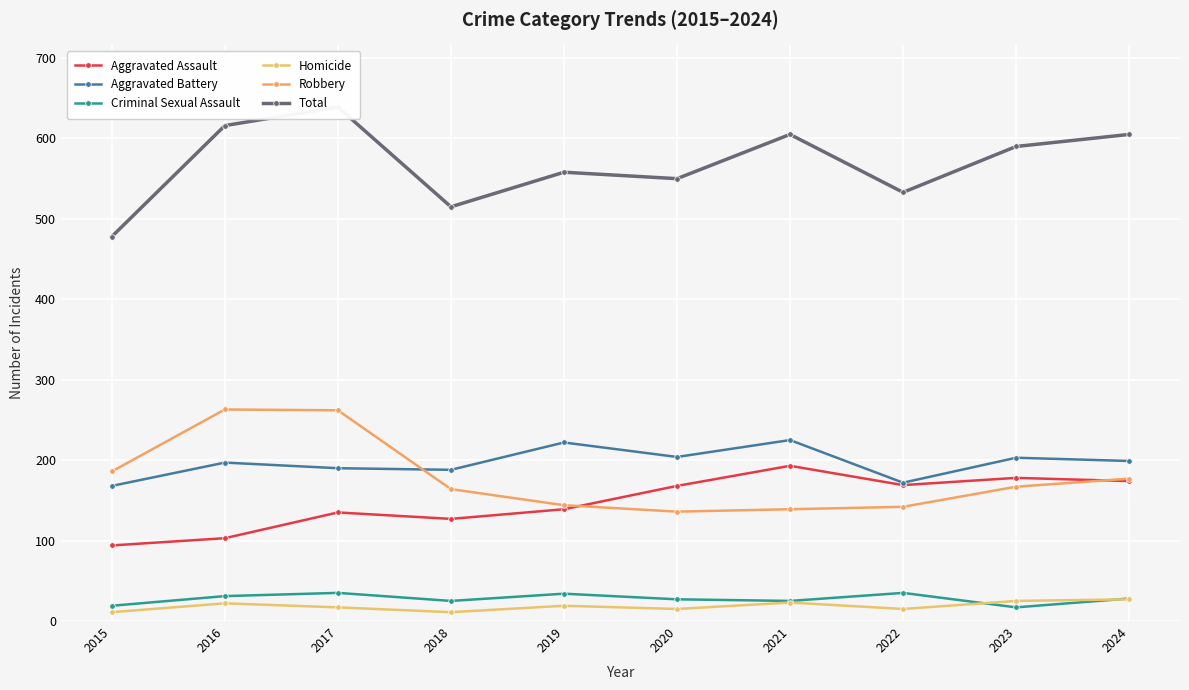

The value of Robbery at 2023 is 245. True or false?

False